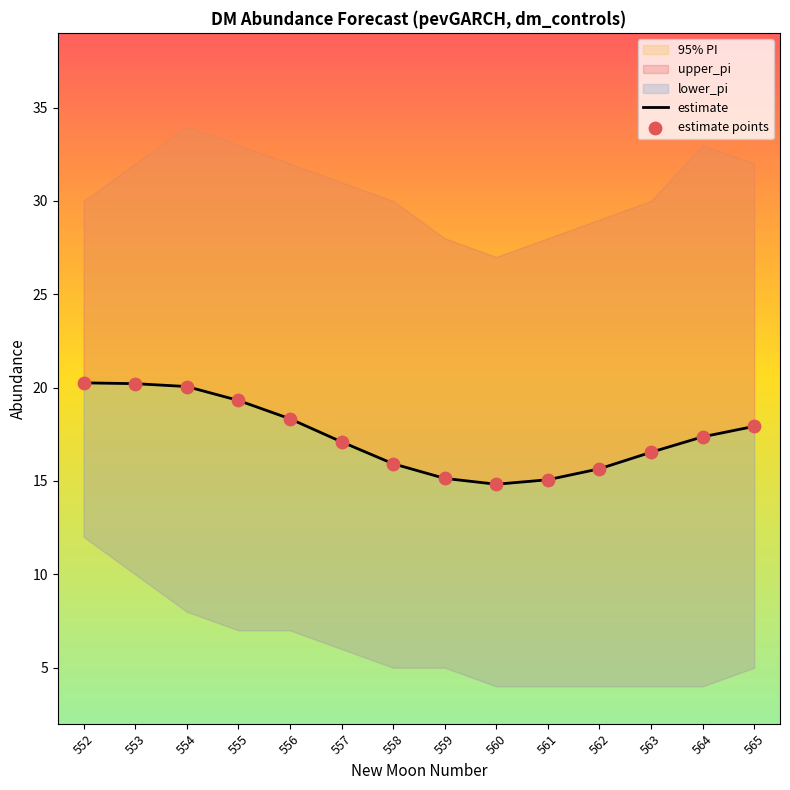

At how many categories does at least one series exceed 18?

5